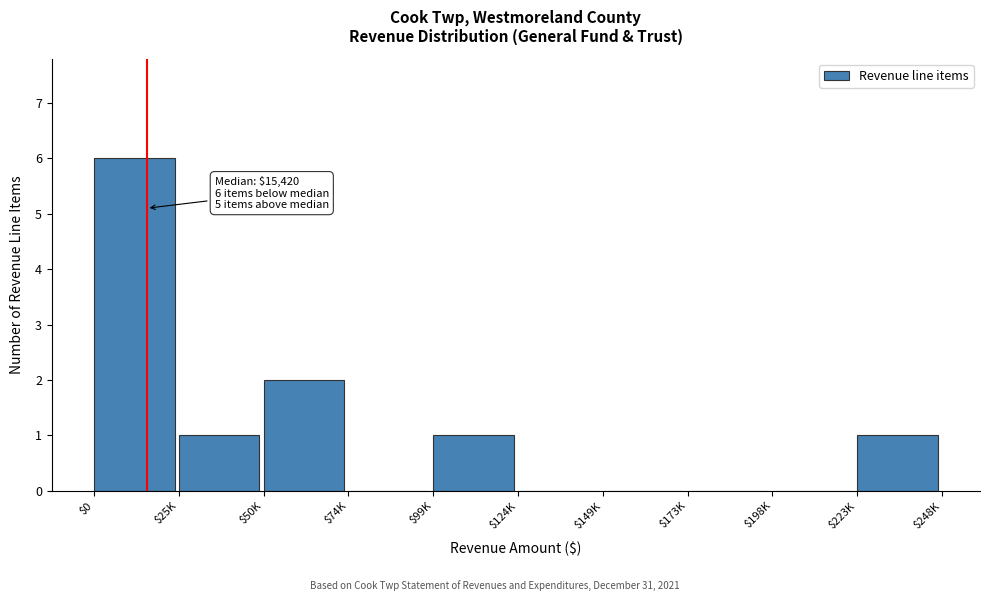

True or false: the data shows 0 at $124K.

True